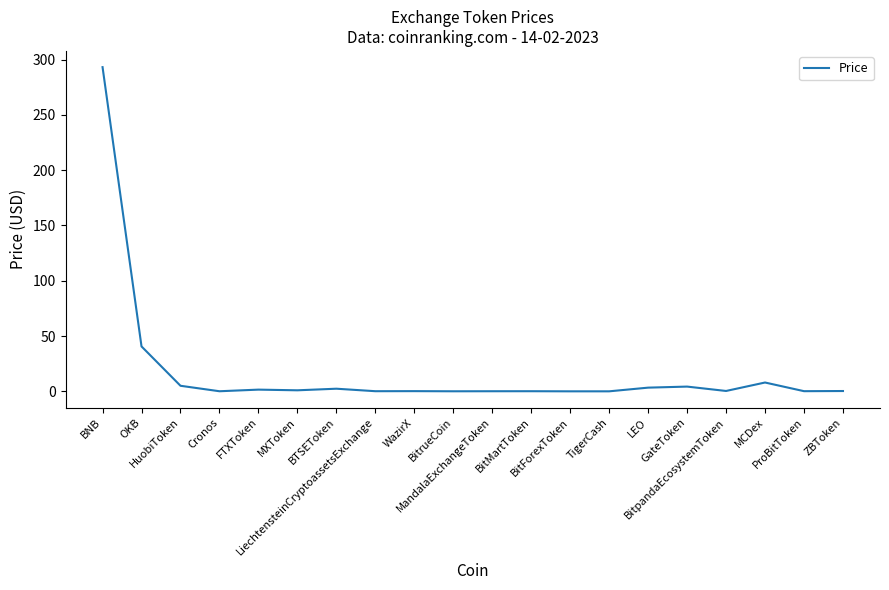

What is the maximum value shown in the chart?

293.2